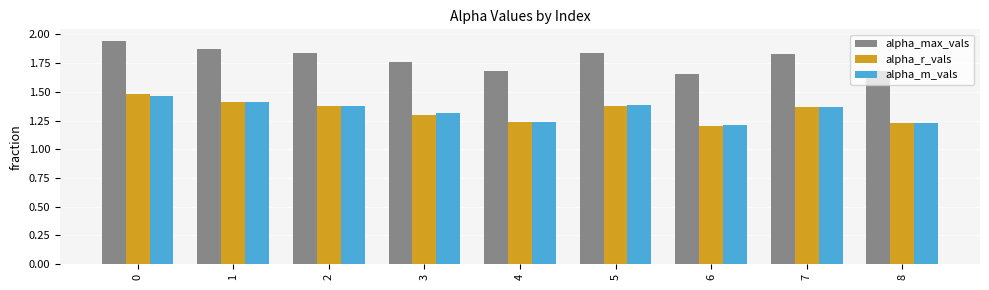

Is it true that alpha_max_vals equals 2.4 at 7?

False